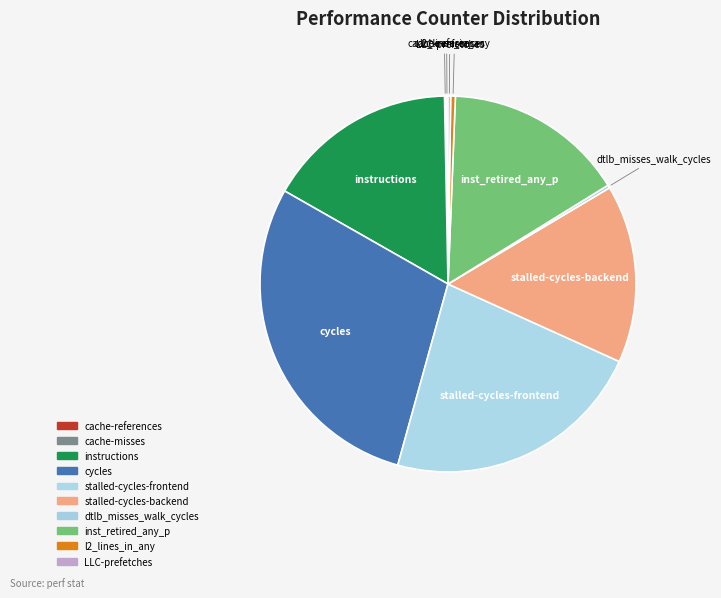

Is there any slice that represents more than half of the pie?

No